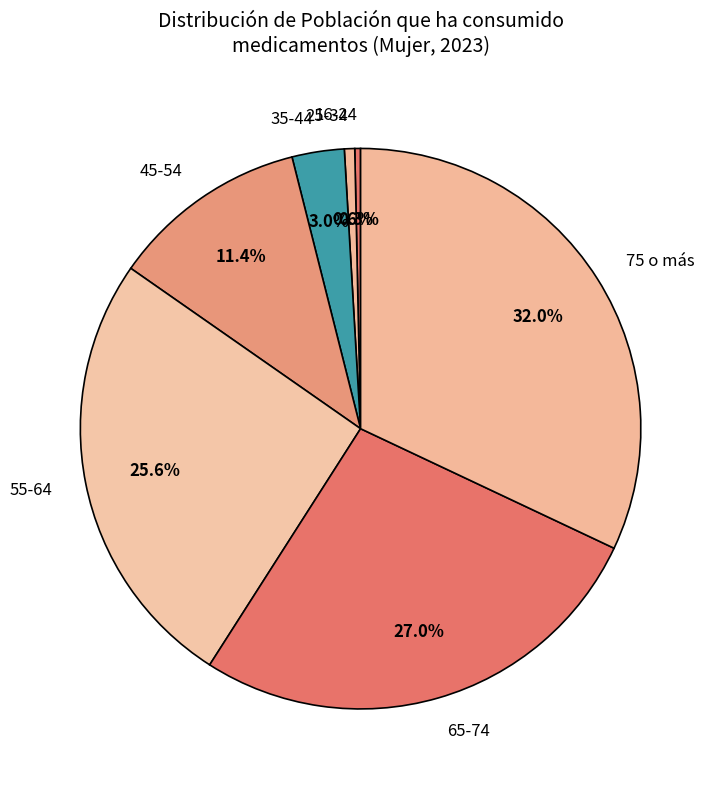

What is the largest slice in the pie chart?

75 o más